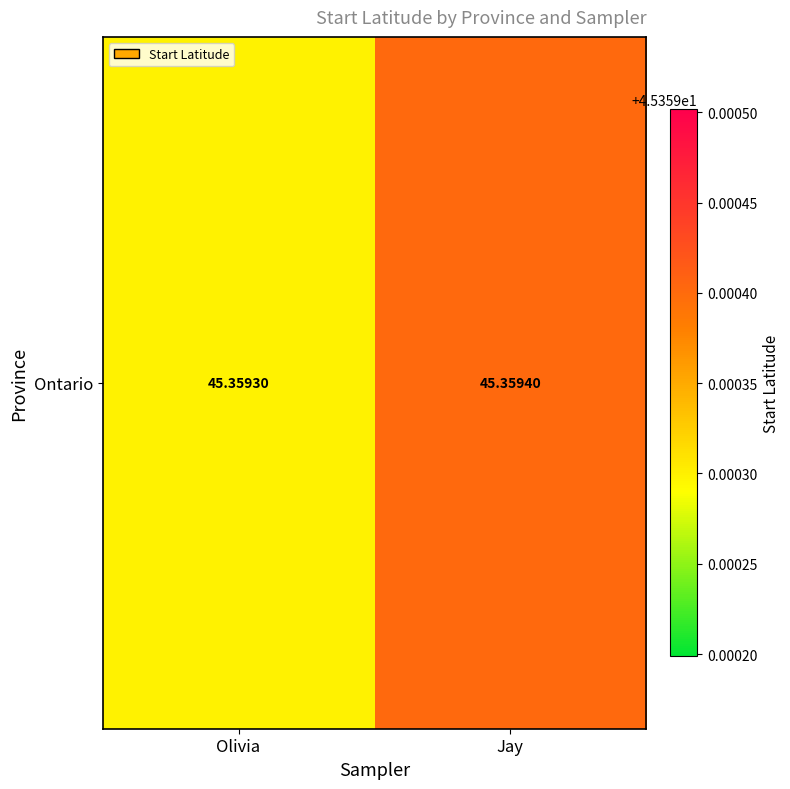

What is the maximum value shown in the chart?

45.4